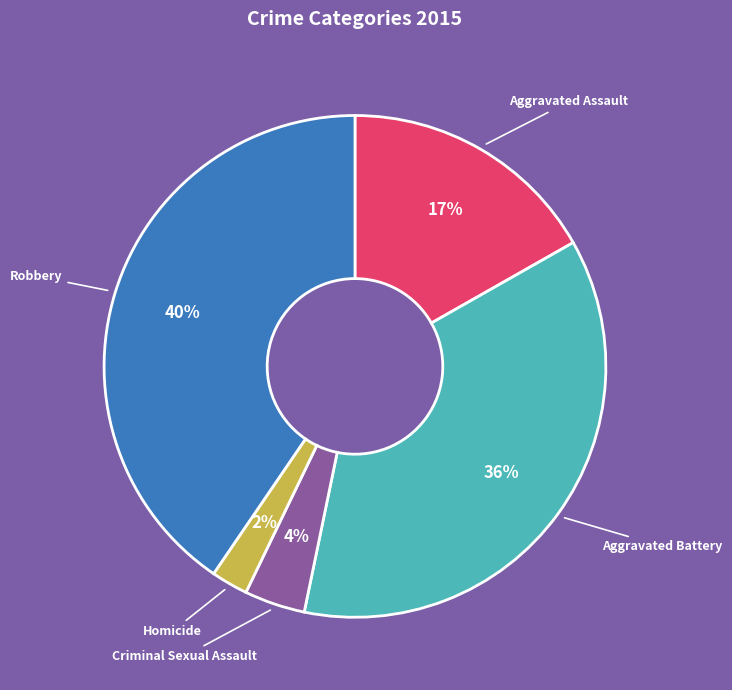

Which slice is the smallest?

Homicide